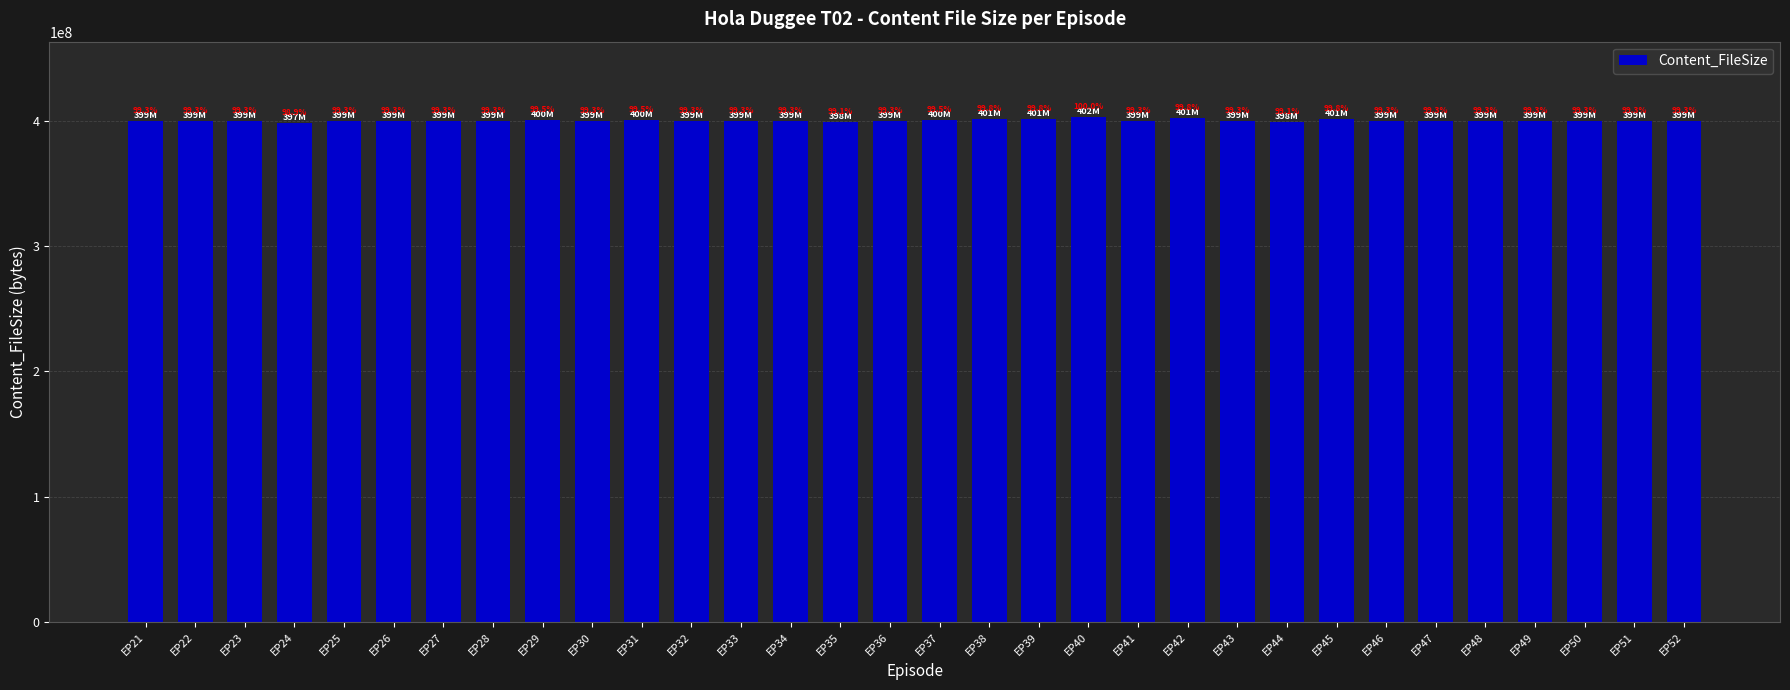

Reading left to right, transcribe all the data shown in this chart.

399836144	399836144	399836144	397977200	399836144	399836144	399773164	399773164	400645296	399744400	400645296	399744400	399744400	399744400	398757588	399744400	400673872	401603344	401603344	402532816	399773164	401695088	399744400	398843692	401603344	399744400	399652656	399744400	399744400	399687060	399744400	399773164